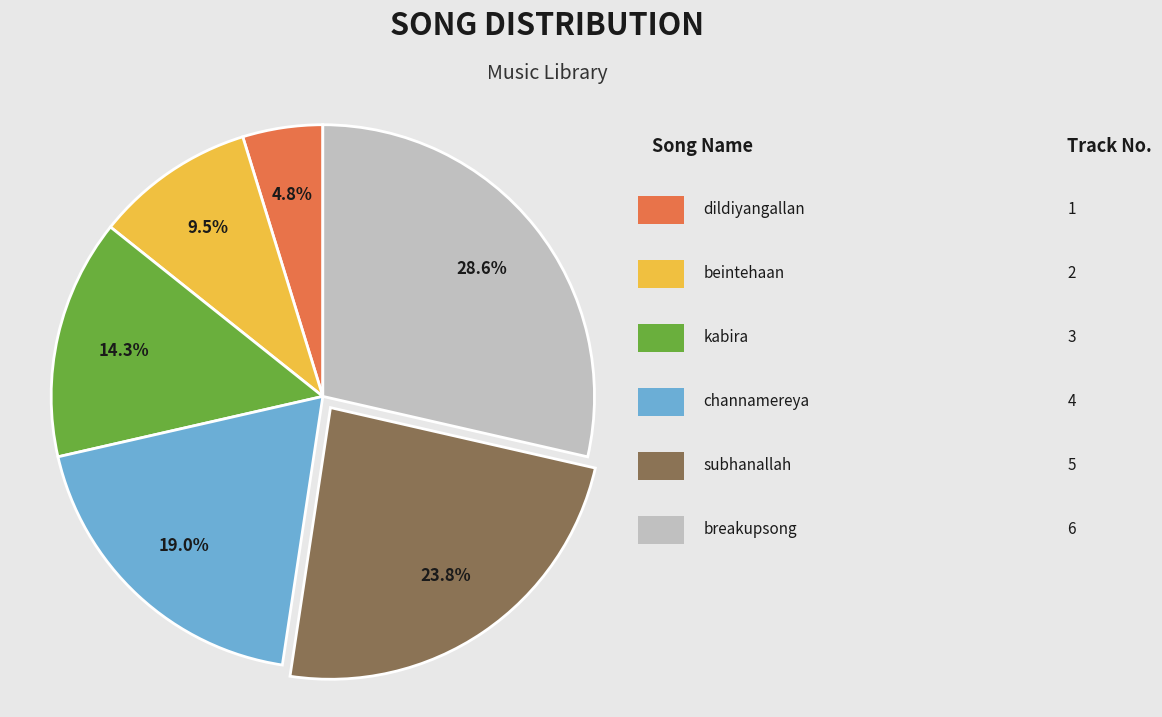

Does any single category account for the majority?

No